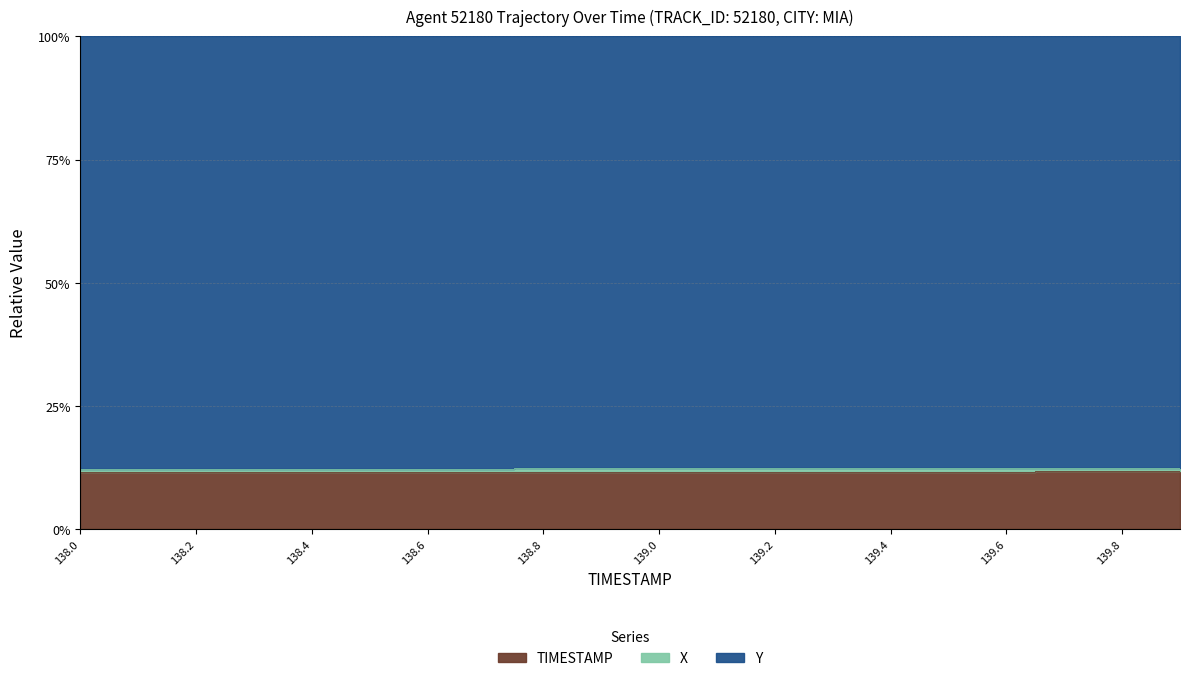

At which category is the sum across all series the highest?

139.9